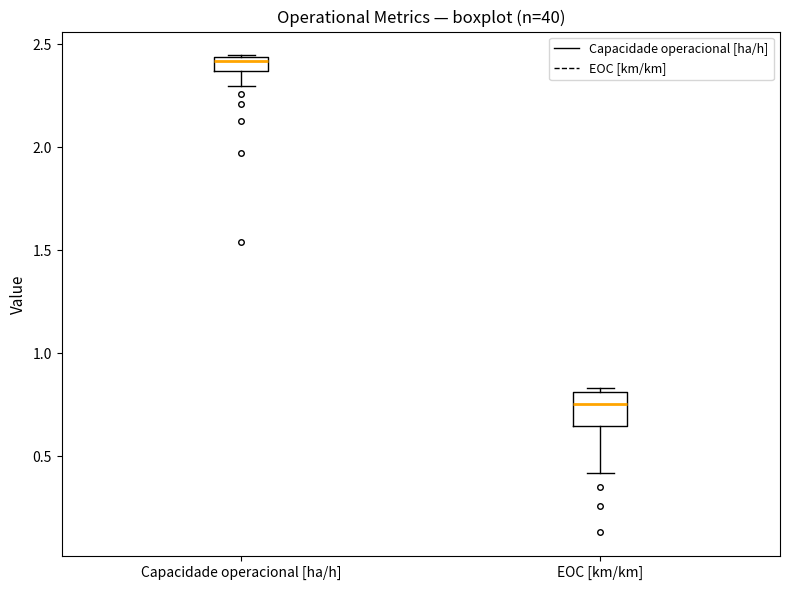

Which box has the lowest median line?

EOC [km/km]